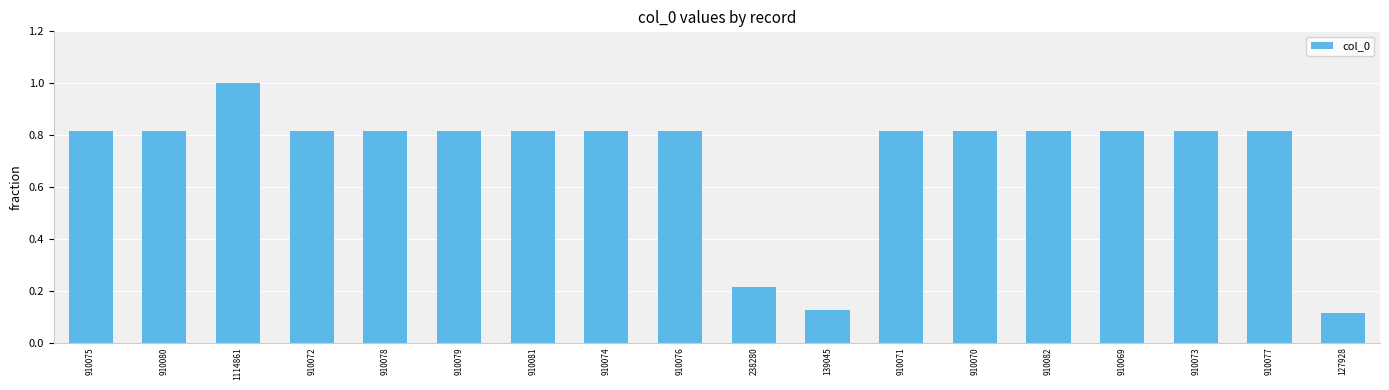

The value at 910070 is 0.4. True or false?

False